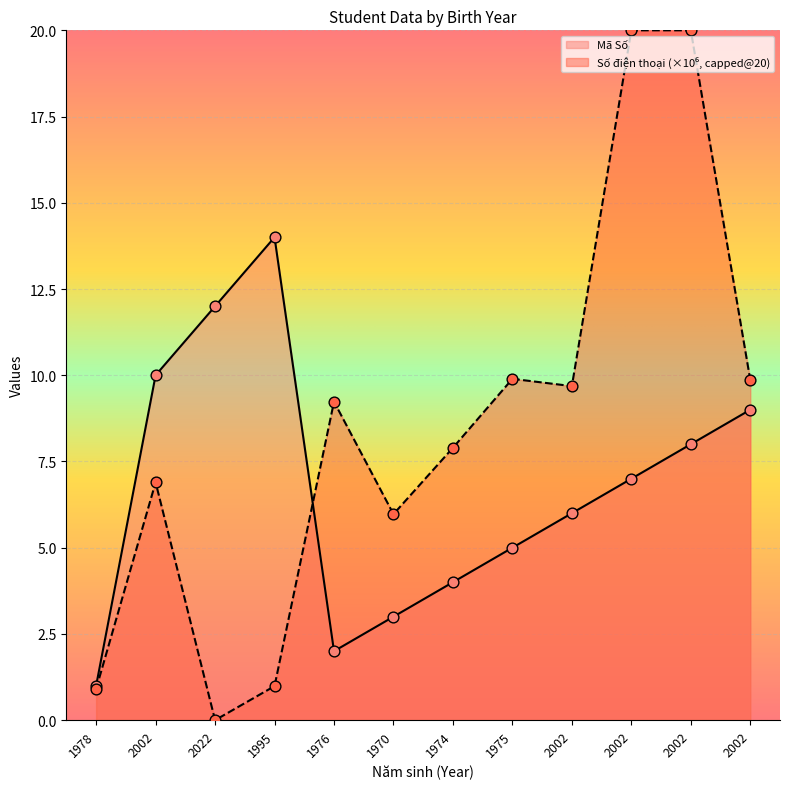

Approximately how many times larger is the value at 2002 compared to 2002?

0.9